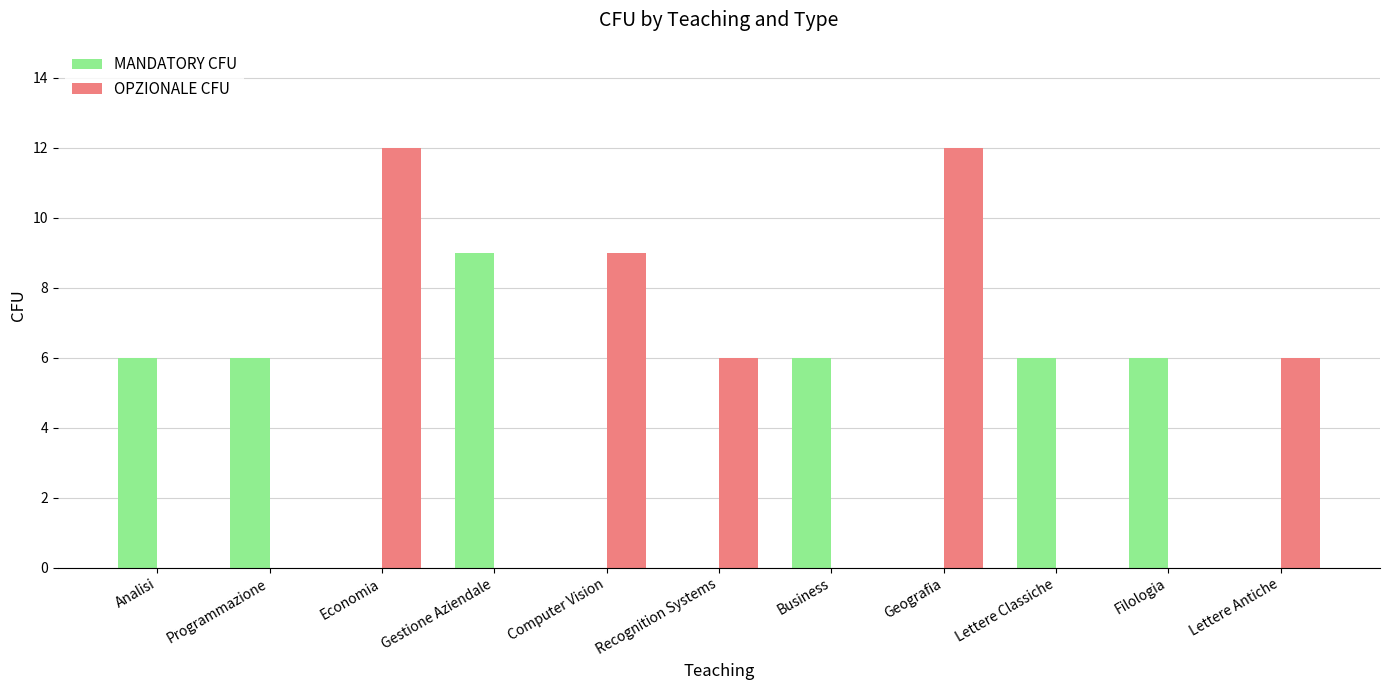

What value does the MANDATORY CFU series have at Gestione Aziendale?

9